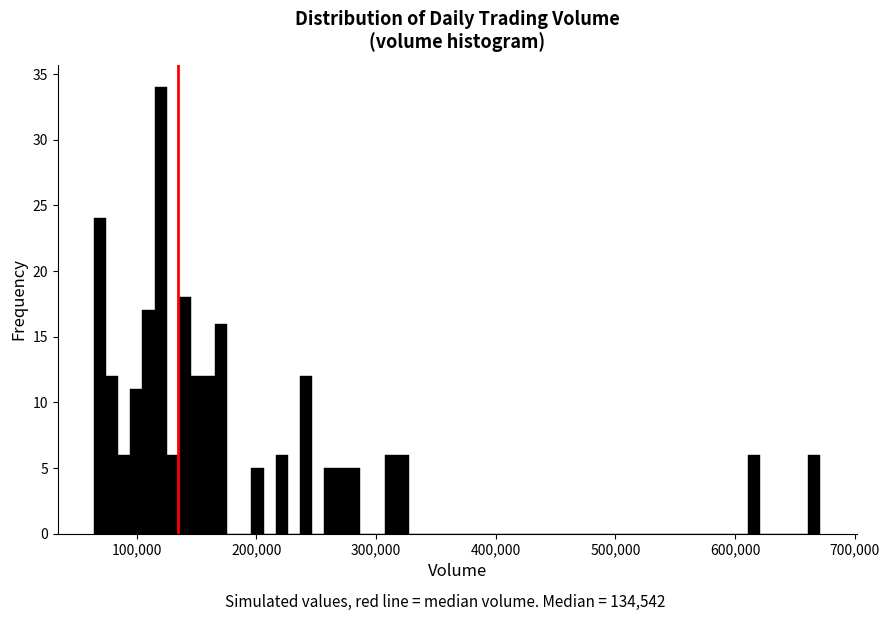

Read against the x-axis, roughly where is the centre of the tallest bar?

120000